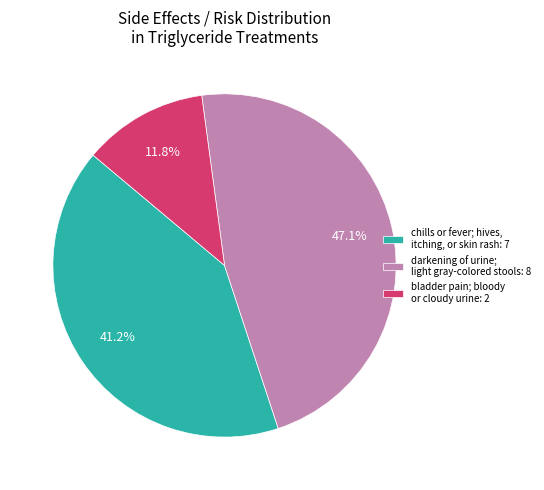

Which slice is the smallest?

bladder pain; bloody or cloudy urine: 2